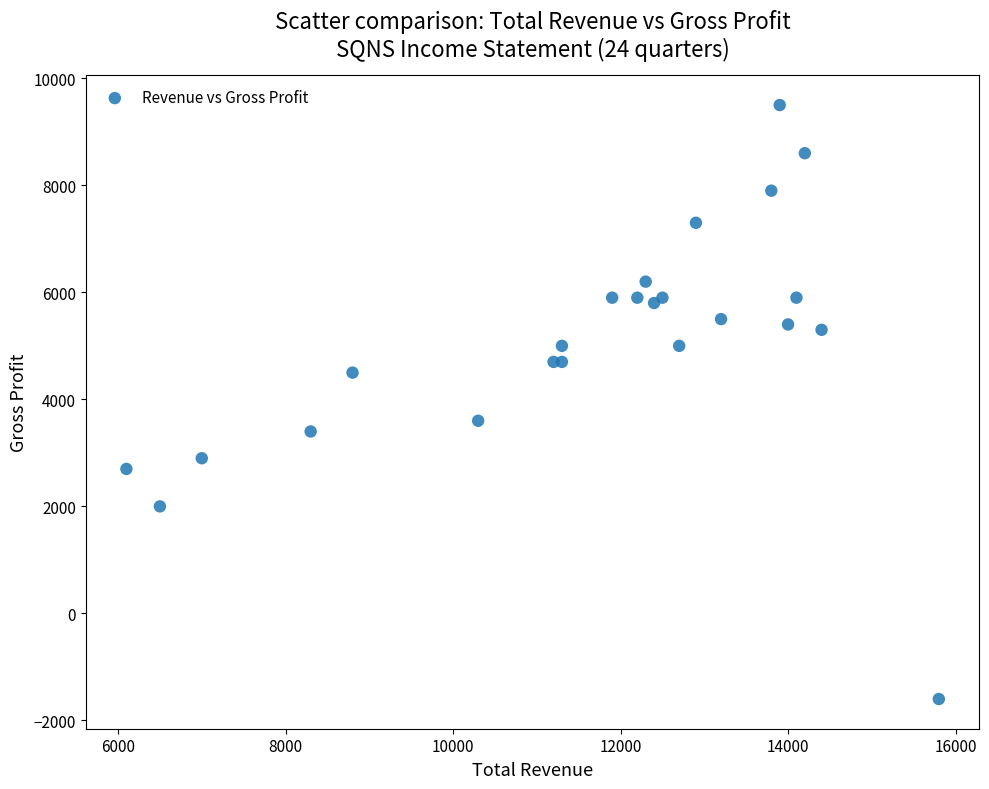

What Y value in the scatter plot is closest to 3950?

3600